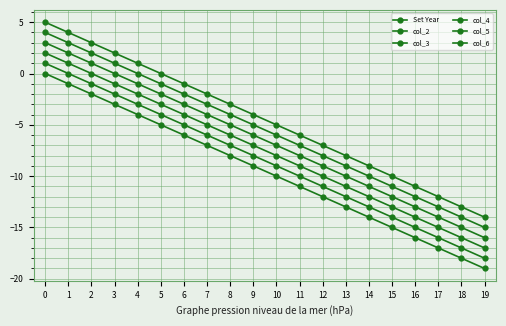

At which label does col_6 reach its minimum?

19